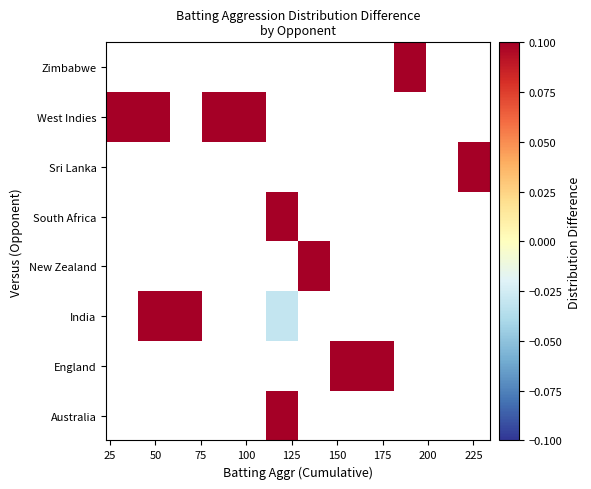

How many categories are shown in the chart?

12